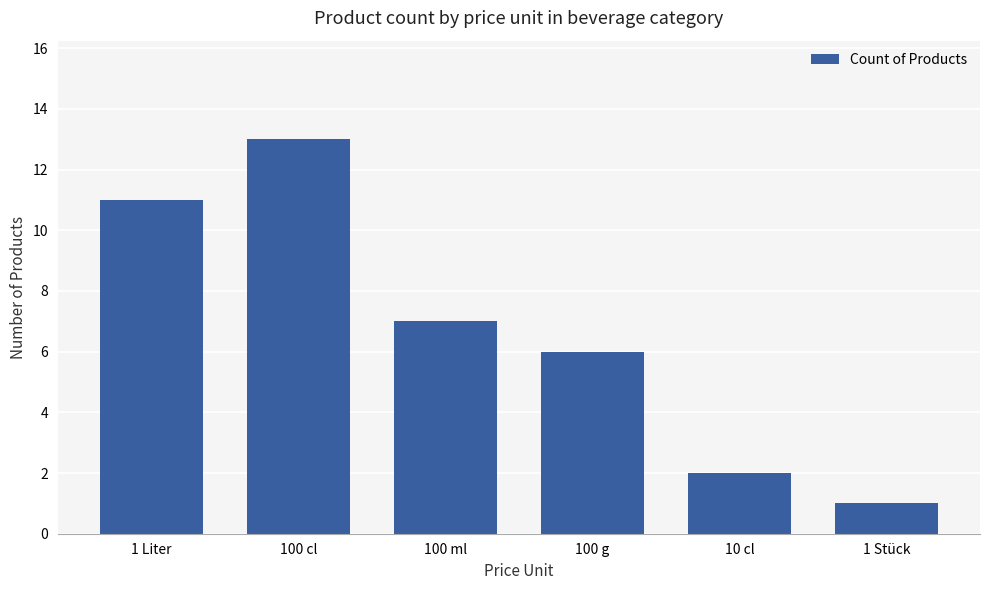

Is it true that the value at 10 cl is 2?

True